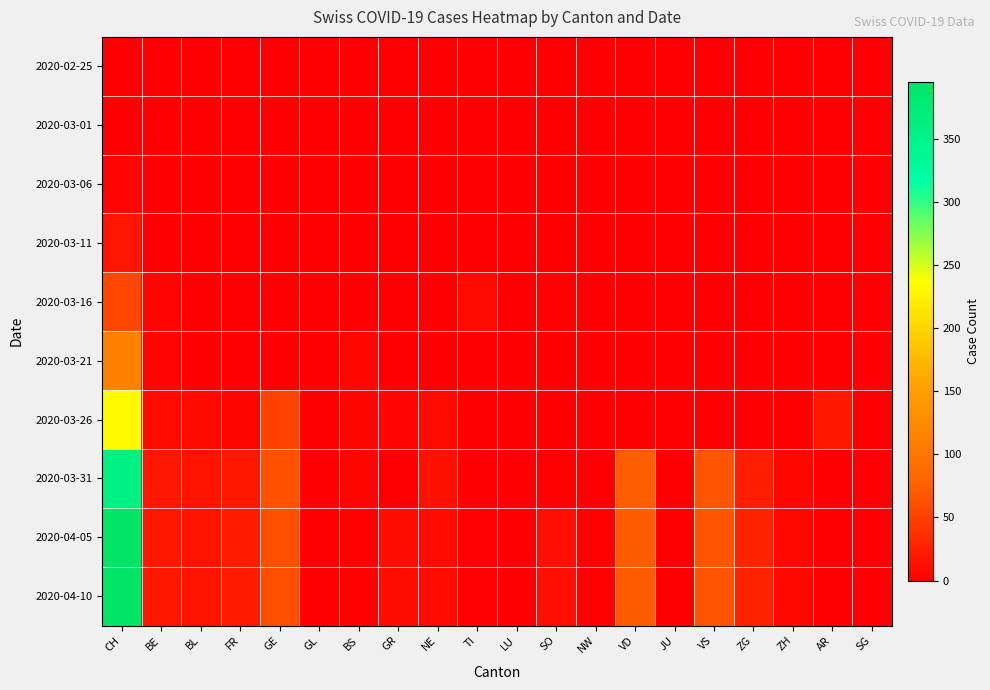

Reading left to right, transcribe all the data shown in this chart.

2020-02-25: CH=0	BE=0	BL=0	FR=0	GE=0	GL=0	BS=0	GR=0	NE=0	TI=0	LU=0	SO=0	NW=0	VD=0	JU=0	VS=0	ZG=0	ZH=0	AR=0	SG=0
2020-03-01: CH=0	BE=0	BL=0	FR=0	GE=0	GL=0	BS=0	GR=0	NE=0	TI=0	LU=0	SO=0	NW=0	VD=0	JU=0	VS=0	ZG=0	ZH=0	AR=0	SG=0
2020-03-06: CH=4	BE=0	BL=0	FR=0	GE=0	GL=0	BS=0	GR=0	NE=0	TI=0	LU=0	SO=0	NW=0	VD=0	JU=0	VS=0	ZG=0	ZH=0	AR=0	SG=0
2020-03-11: CH=17	BE=0	BL=0	FR=0	GE=0	GL=0	BS=0	GR=0	NE=0	TI=0	LU=0	SO=0	NW=0	VD=0	JU=0	VS=0	ZG=0	ZH=0	AR=0	SG=0
2020-03-16: CH=56	BE=4	BL=0	FR=0	GE=0	GL=0	BS=0	GR=0	NE=0	TI=10	LU=0	SO=2	NW=0	VD=0	JU=0	VS=0	ZG=0	ZH=0	AR=0	SG=0
2020-03-21: CH=114	BE=4	BL=0	FR=0	GE=0	GL=0	BS=6	GR=0	NE=0	TI=0	LU=1	SO=0	NW=0	VD=0	JU=0	VS=0	ZG=0	ZH=0	AR=0	SG=0
2020-03-26: CH=233	BE=9	BL=8	FR=5	GE=52	GL=0	BS=5	GR=4	NE=9	TI=0	LU=0	SO=1	NW=0	VD=0	JU=0	VS=0	ZG=0	ZH=0	AR=19	SG=1
2020-03-31: CH=358	BE=18	BL=15	FR=20	GE=64	GL=0	BS=5	GR=0	NE=14	TI=1	LU=0	SO=3	NW=0	VD=74	JU=0	VS=66	ZG=24	ZH=6	AR=0	SG=0
2020-04-05: CH=395	BE=19	BL=16	FR=21	GE=61	GL=0	BS=3	GR=12	NE=10	TI=2	LU=0	SO=13	NW=3	VD=72	JU=0	VS=66	ZG=28	ZH=7	AR=0	SG=0
2020-04-10: CH=395	BE=19	BL=16	FR=21	GE=61	GL=0	BS=3	GR=12	NE=10	TI=2	LU=0	SO=13	NW=3	VD=72	JU=0	VS=66	ZG=28	ZH=7	AR=0	SG=0